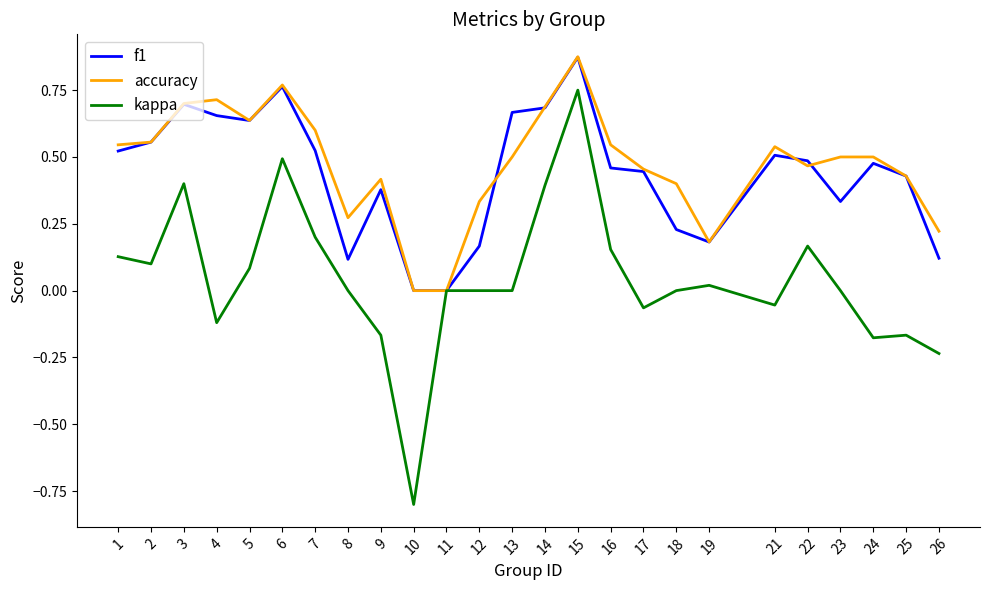

Is the value of f1 at 11 greater than the value of accuracy at 21?

No